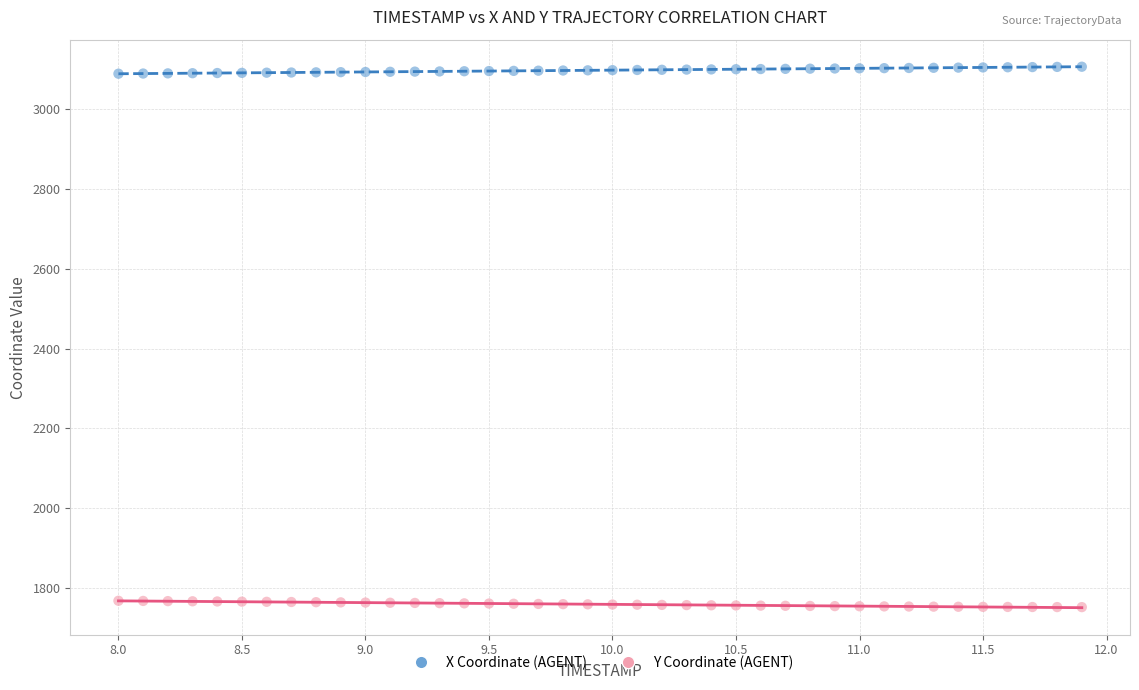

Which series reaches the minimum Y coordinate?

Y Coordinate (AGENT)